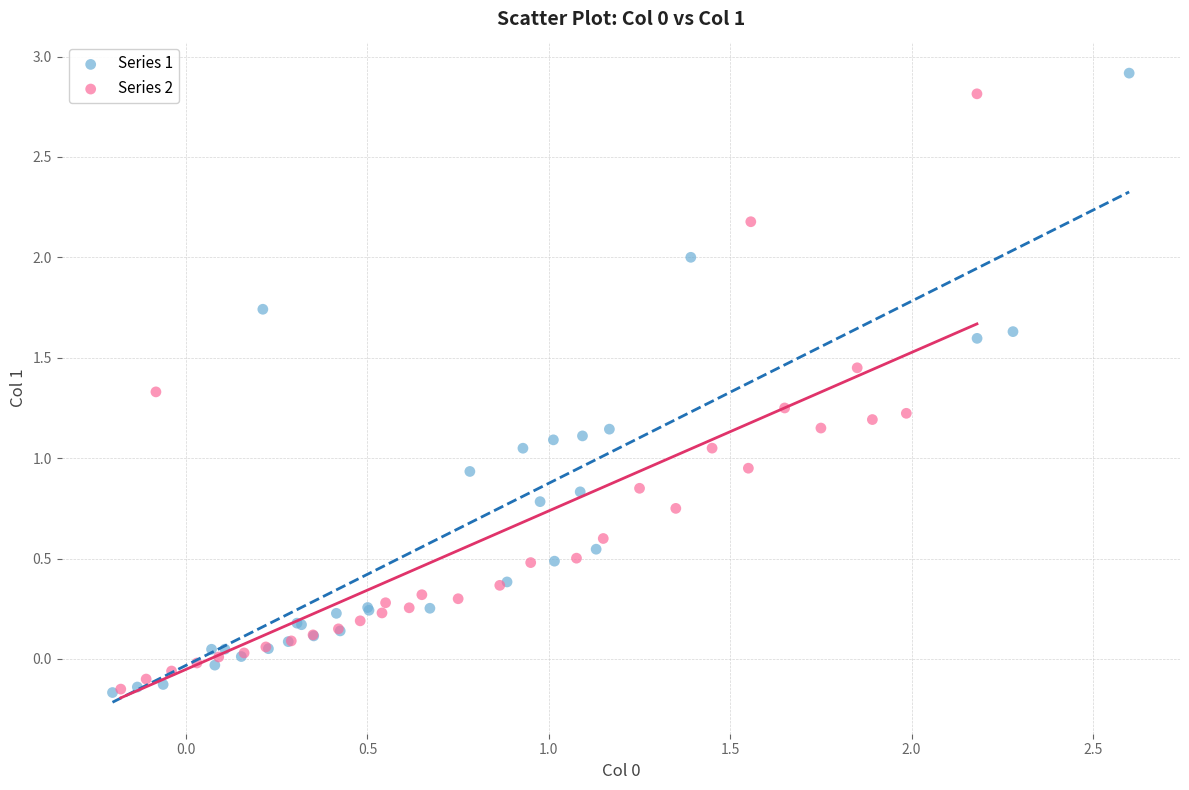

What are all the series names shown in the legend?

Series 1, Series 2